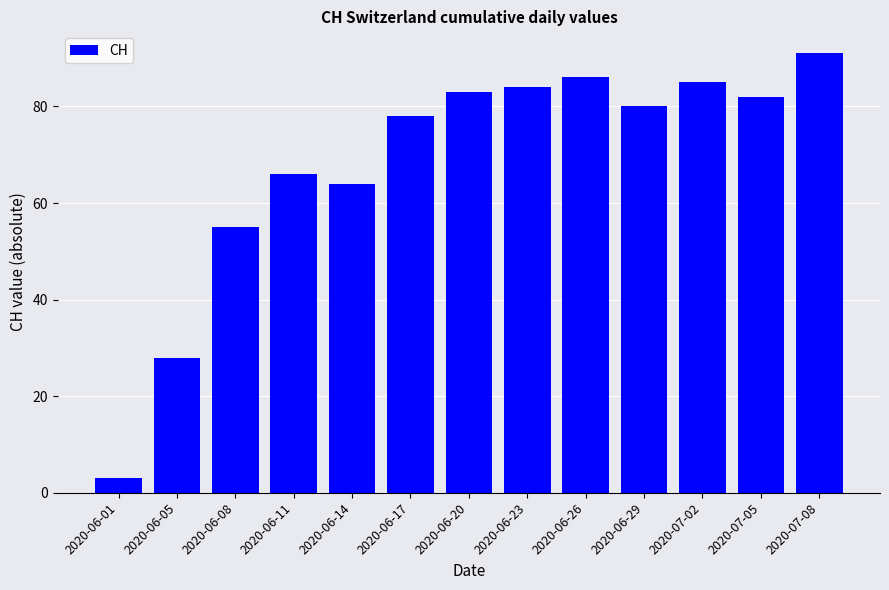

Reading left to right, list all the values displayed in this chart.

3	28	55	66	64	78	83	84	86	80	85	82	91